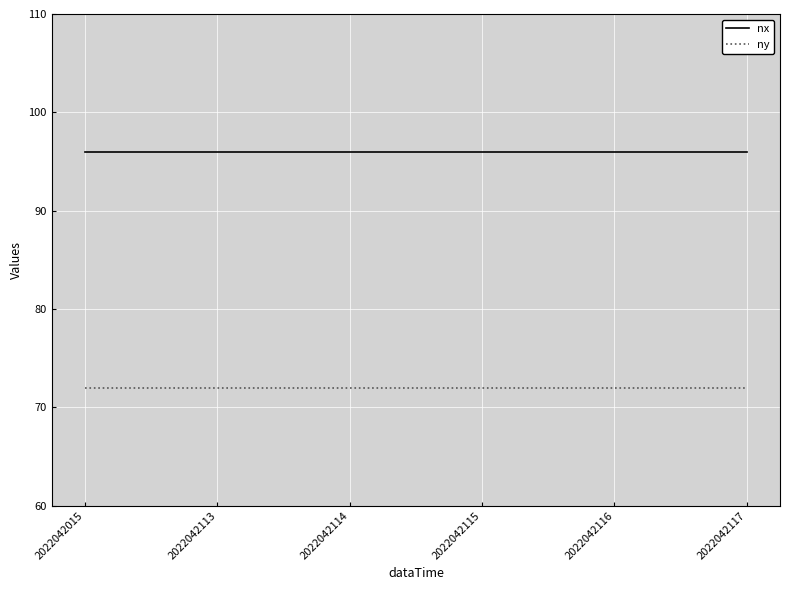

True or false: nx has a value of 96 at 2022042113.

True